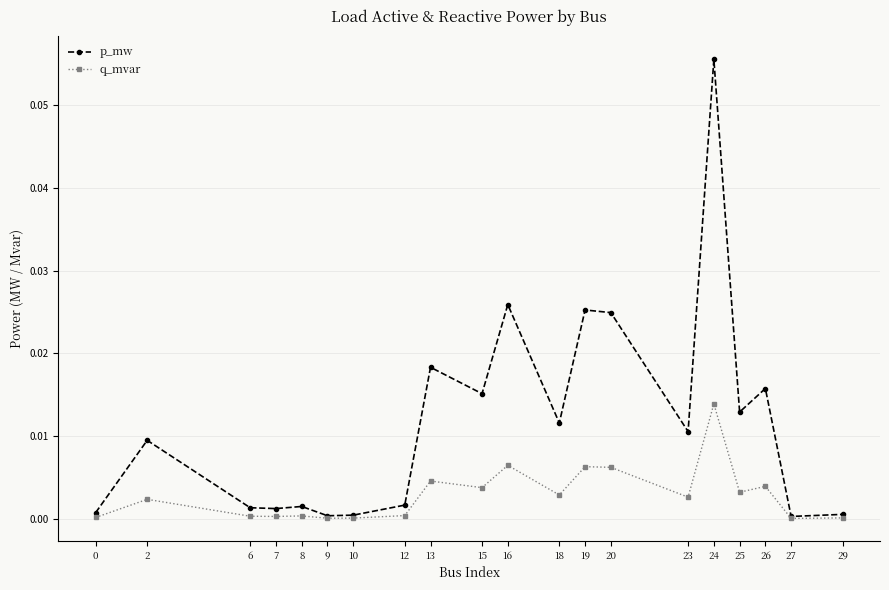

Rank the series by their maximum value, from highest to lowest.

p_mw, q_mvar